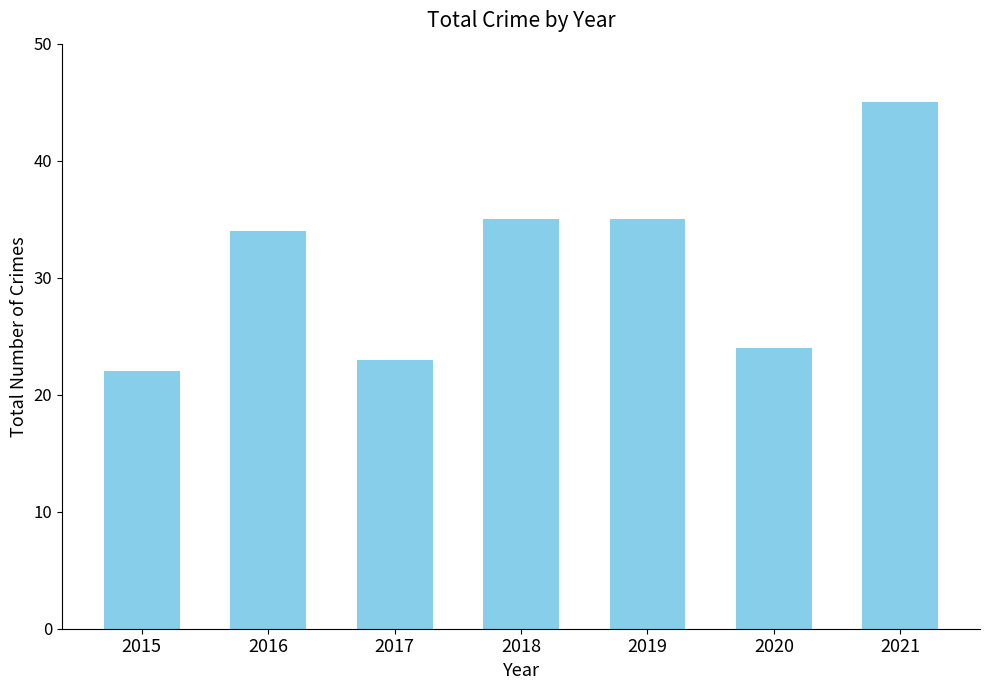

Read the value at 2018.

35